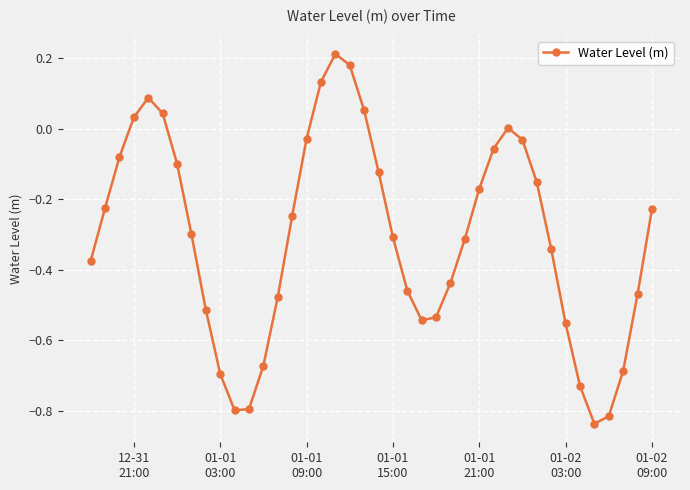

How many interior local peaks (higher than both neighbors) does the data have?

3